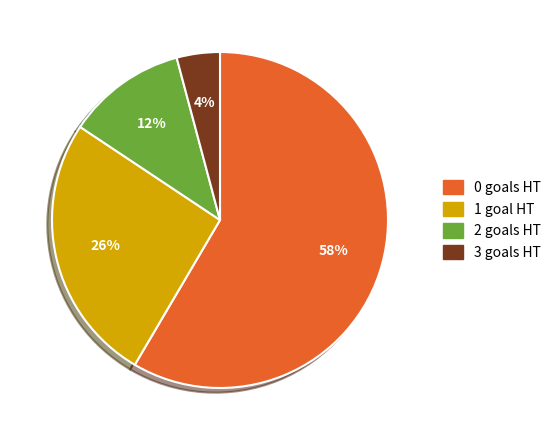

Does any single category account for the majority?

Yes